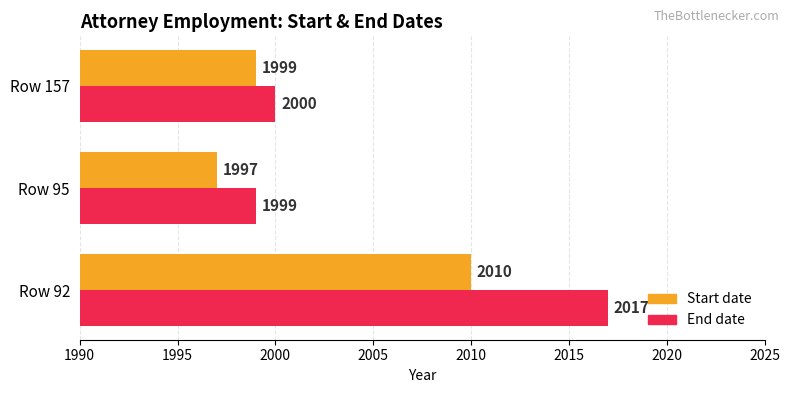

What is the difference between the Start date values at Row 92 and Row 157?

11